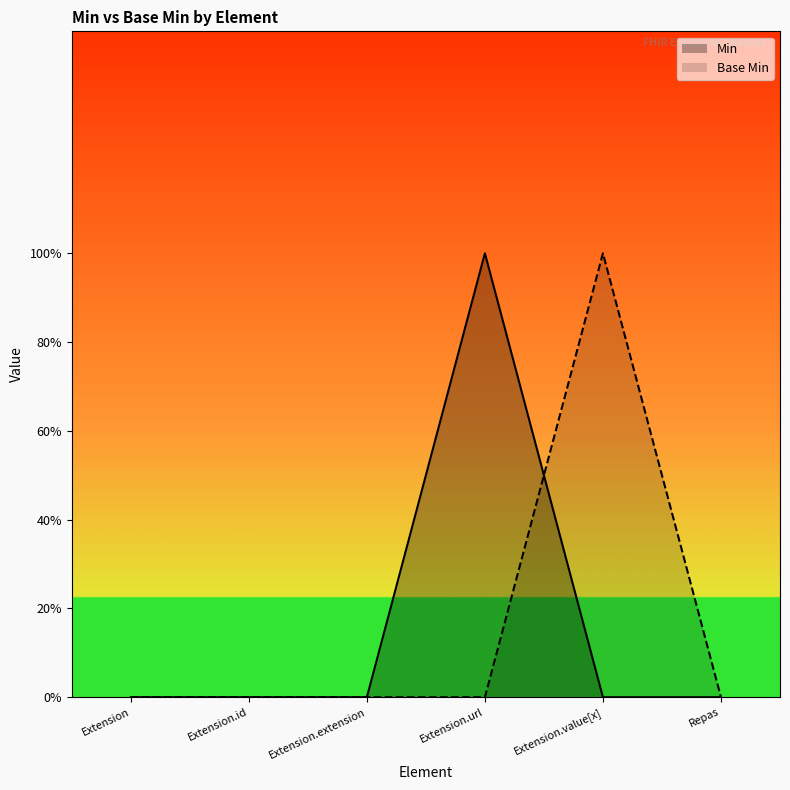

True or false: Base Min and Min intersect in this chart.

True